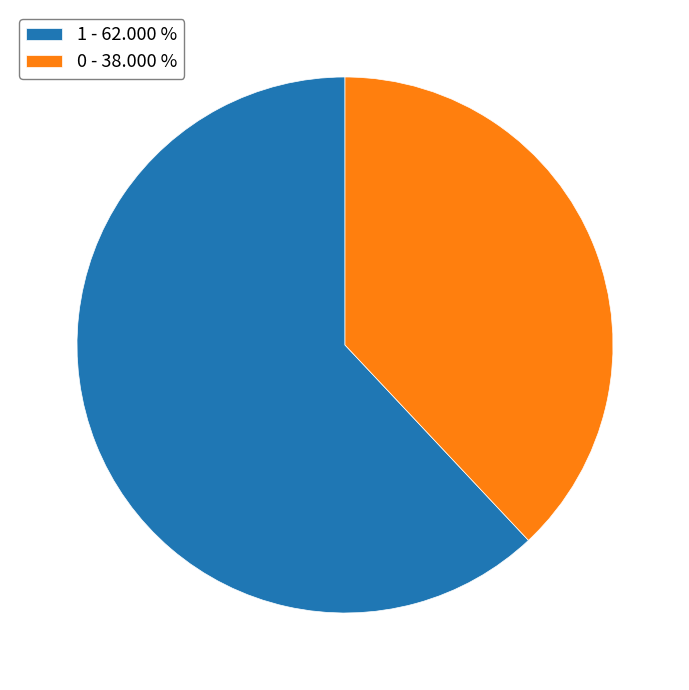

Which has a higher value, 0 - 38.000 % or 1 - 62.000 %?

1 - 62.000 %